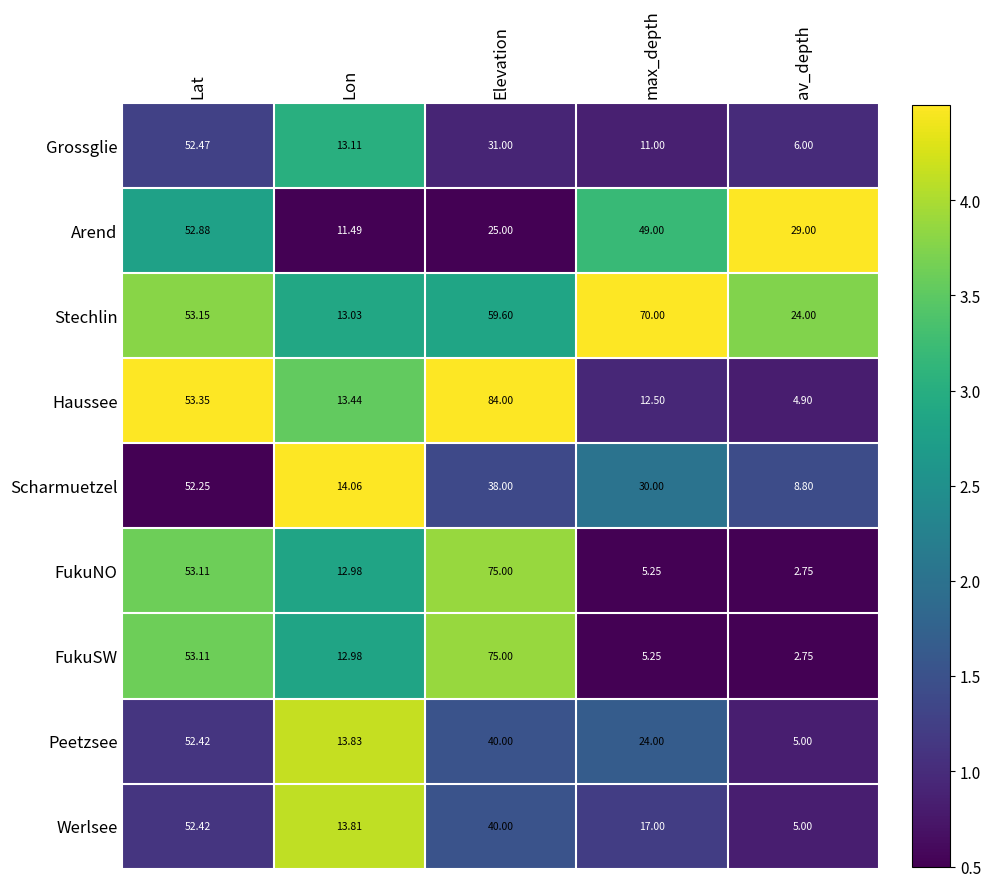

Which series changed the most between Lat and Lon?

Arend